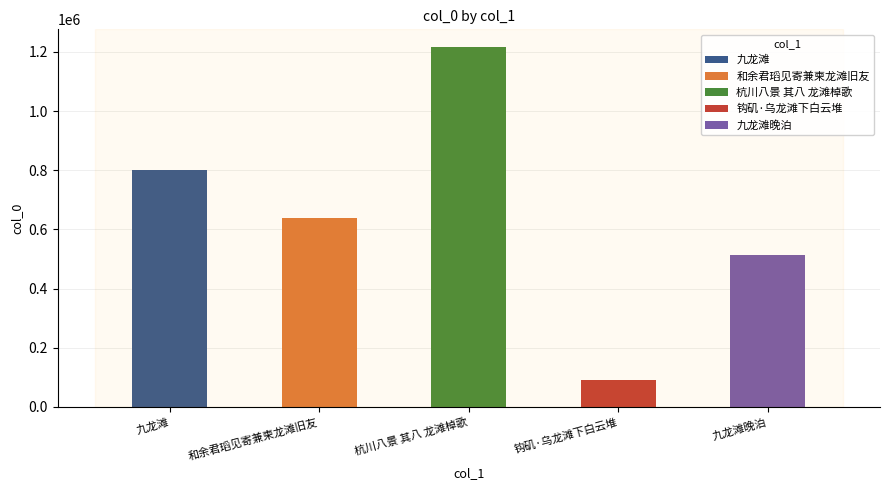

How many bars are there in total?

5